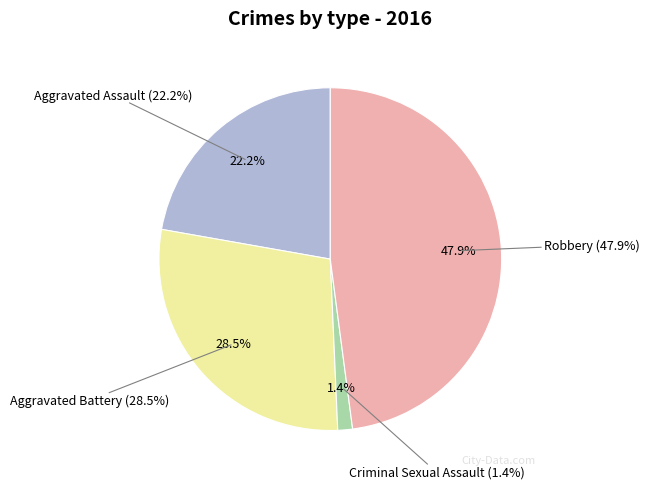

Combined, what portion of the pie is Criminal Sexual Assault and Robbery?

49.3%